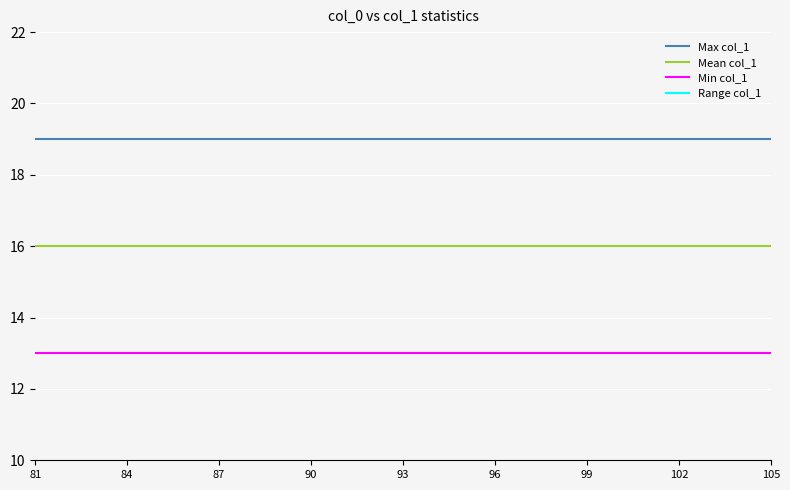

Reading left to right, list all the values displayed in this chart.

Max col_1: 19	19	19	19	19	19	19	19	19	19	19	19	19	19	19	19	19	19	19	19	19	19	19	19	19
Mean col_1: 16	16	16	16	16	16	16	16	16	16	16	16	16	16	16	16	16	16	16	16	16	16	16	16	16
Min col_1: 13	13	13	13	13	13	13	13	13	13	13	13	13	13	13	13	13	13	13	13	13	13	13	13	13
Range col_1: 6	6	6	6	6	6	6	6	6	6	6	6	6	6	6	6	6	6	6	6	6	6	6	6	6